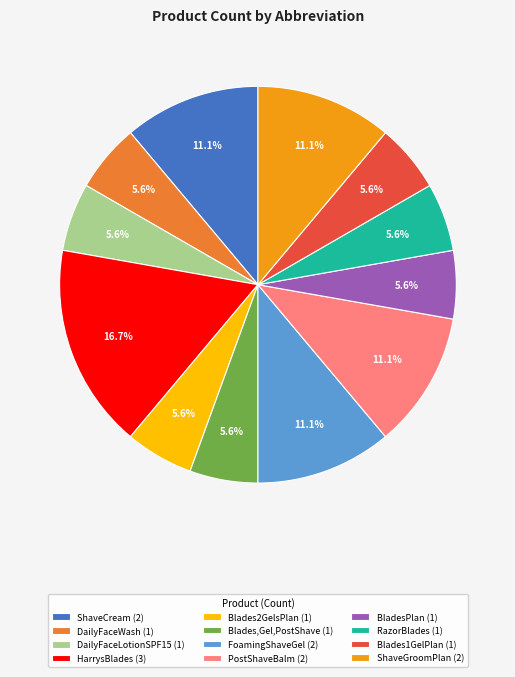

What is the total percentage of PostShaveBalm (2) and DailyFaceLotionSPF15 (1)?

16.7%